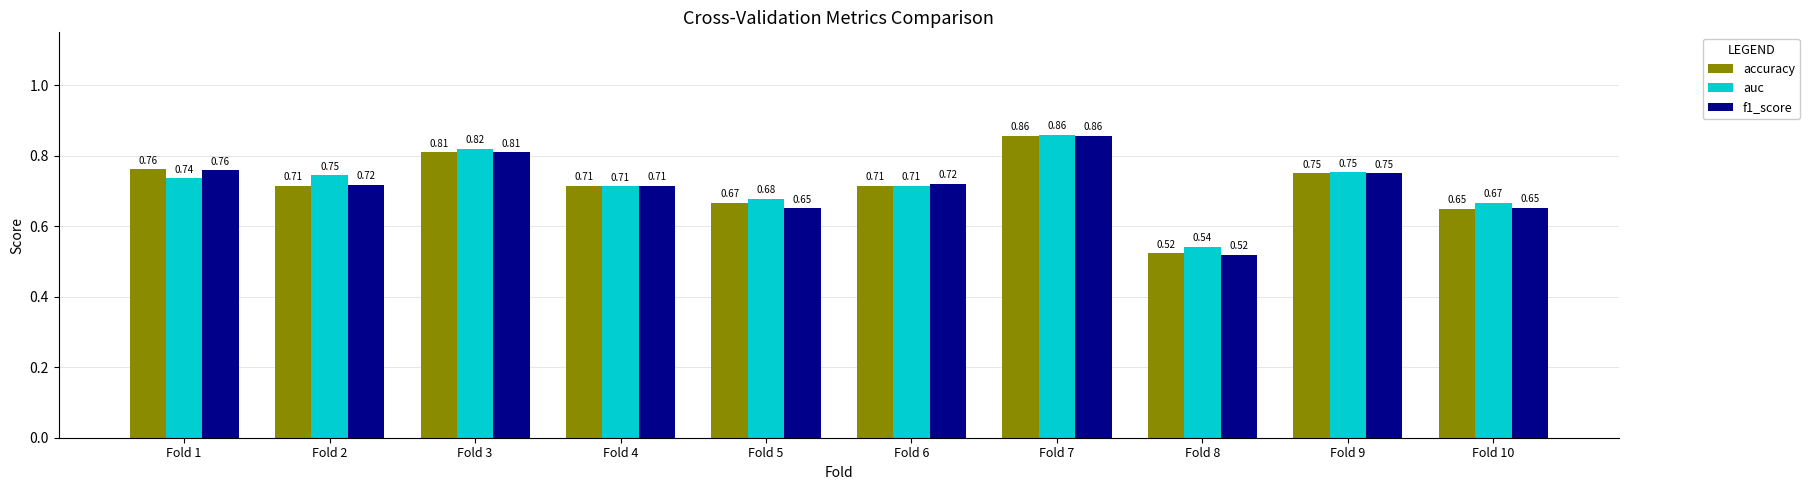

What is the sum of the accuracy values at Fold 1 and Fold 3?

1.6